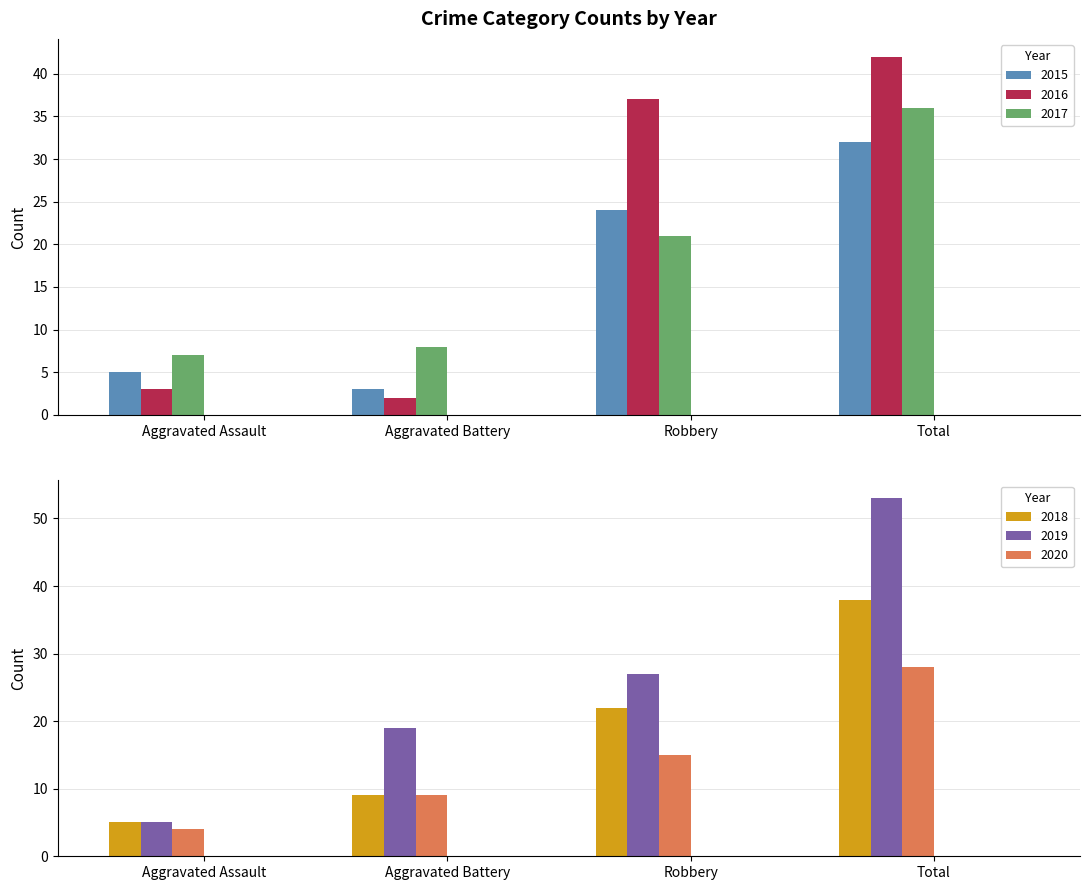

What is the label of the 2nd bar from the right?

Robbery